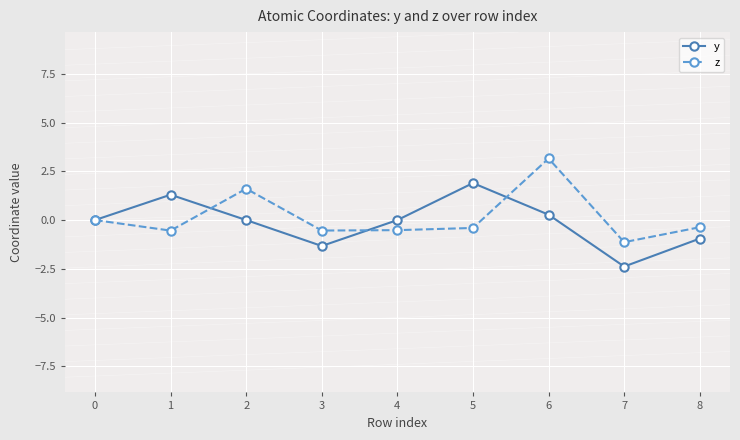

Count the number of categories in the chart.

9